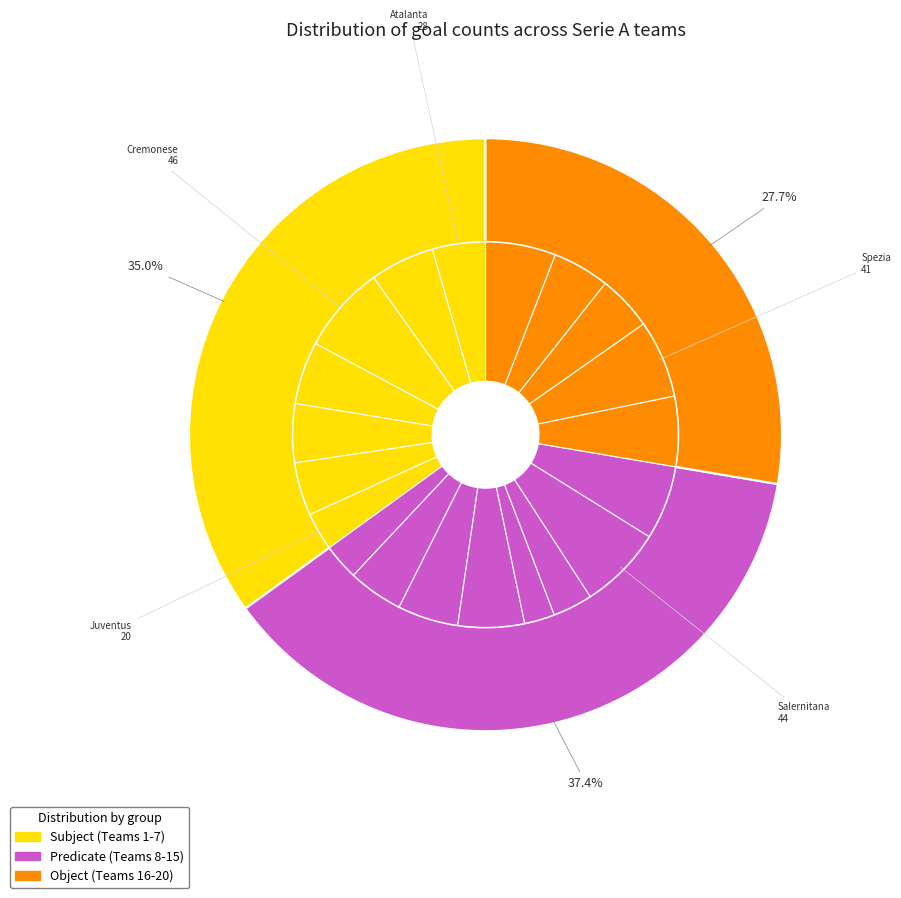

What is the largest slice in the pie chart?

Cremonese